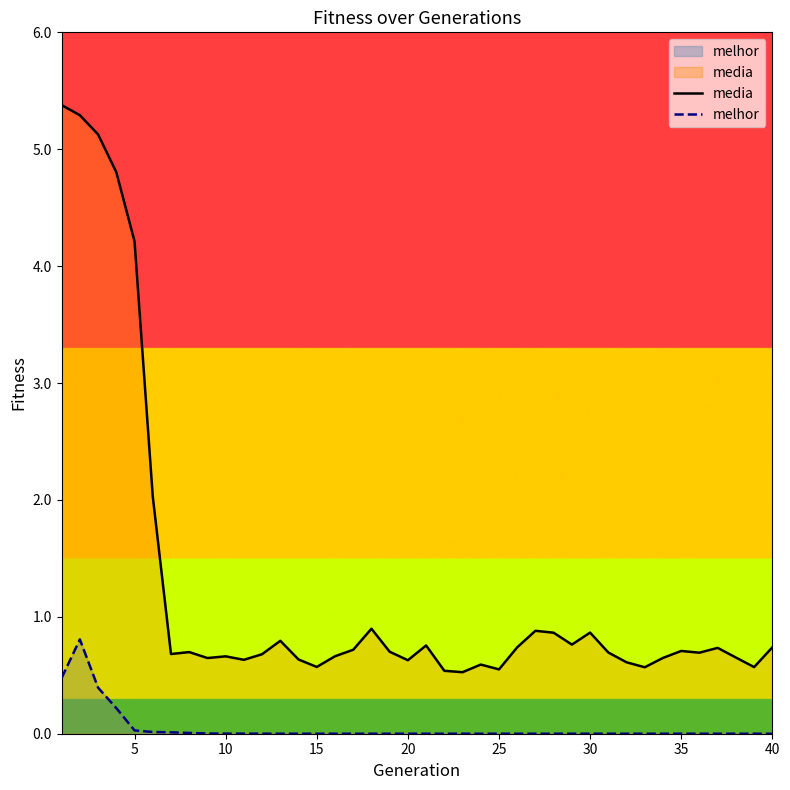

The value of media at 15 is 0.3. True or false?

False